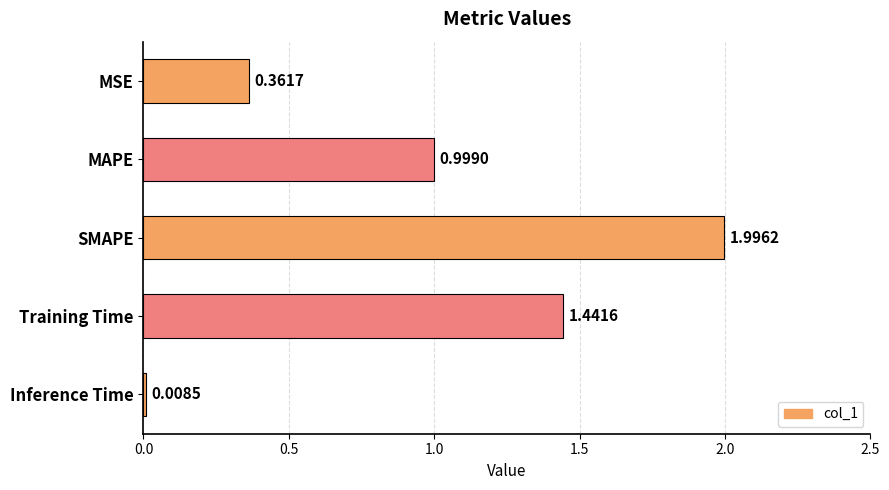

What is the change in value from MAPE to Training Time?

+0.4